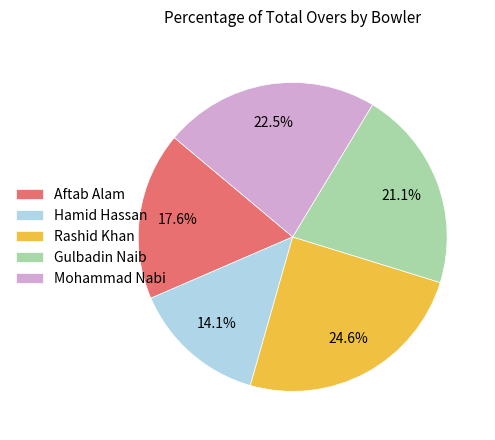

Which category has the smallest portion of the pie?

Hamid Hassan